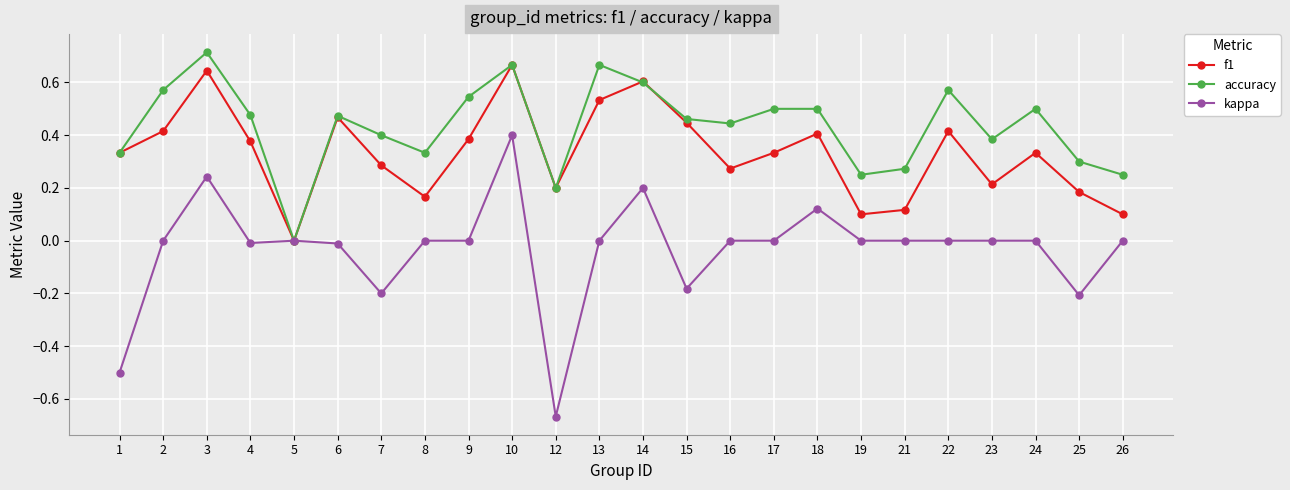

At which category does the chart reach its minimum across all series?

12